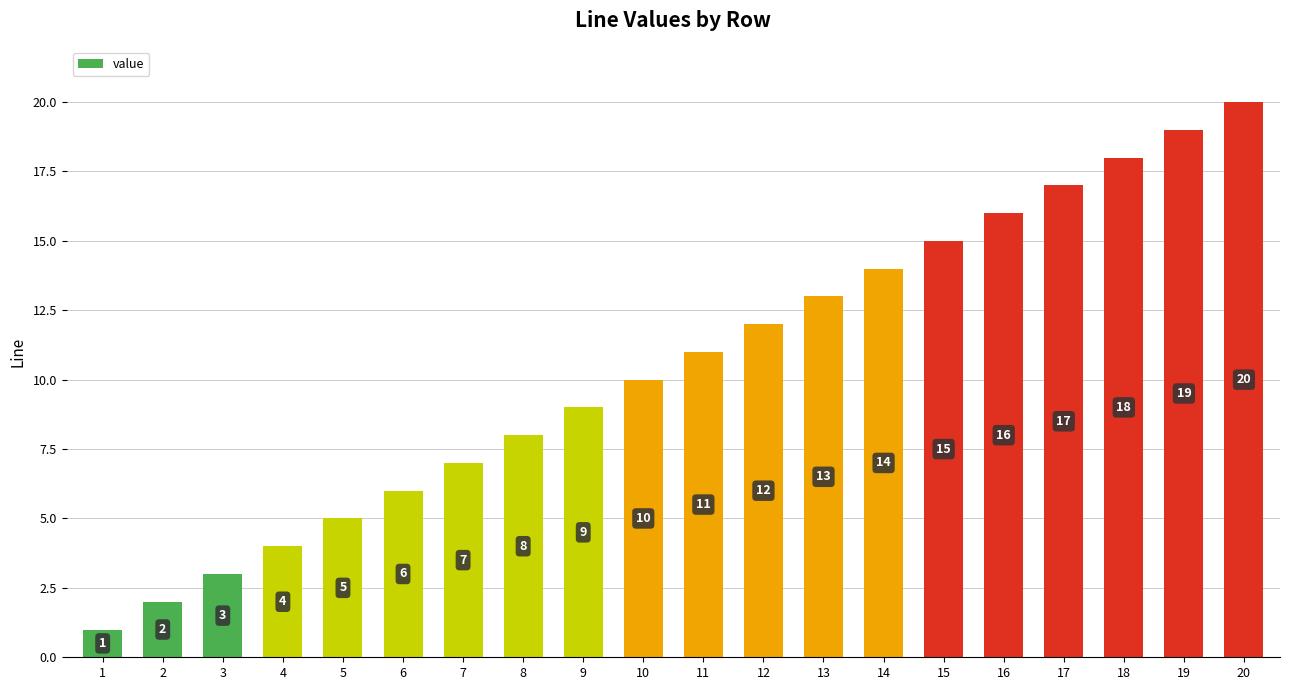

Rank the categories by value from lowest to highest.

1, 2, 3, 4, 5, 6, 7, 8, 9, 10, 11, 12, 13, 14, 15, 16, 17, 18, 19, 20